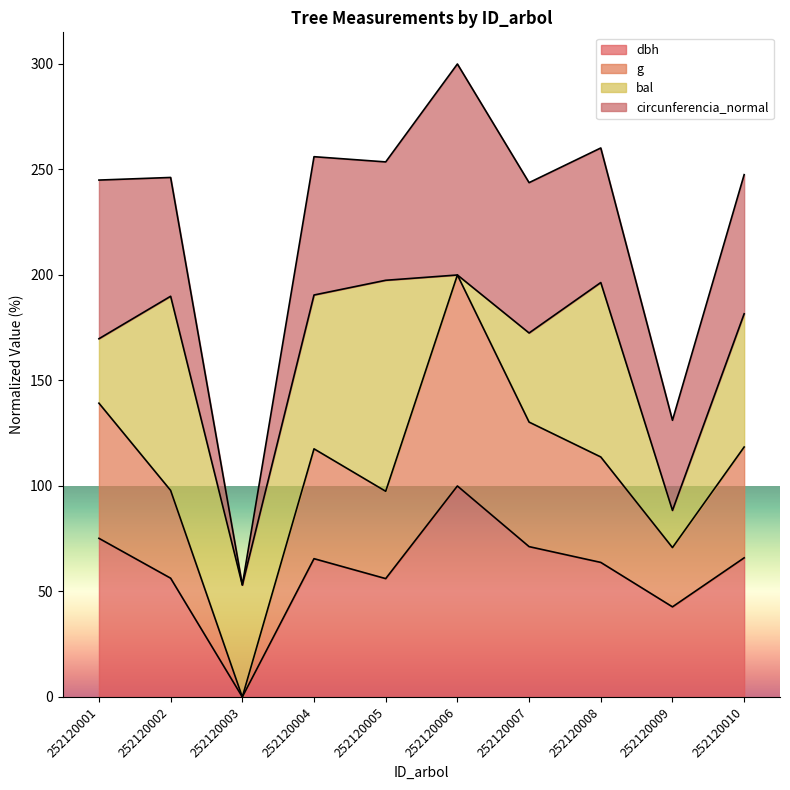

What are all the series names shown in the legend?

dbh, g, bal, circunferencia_normal